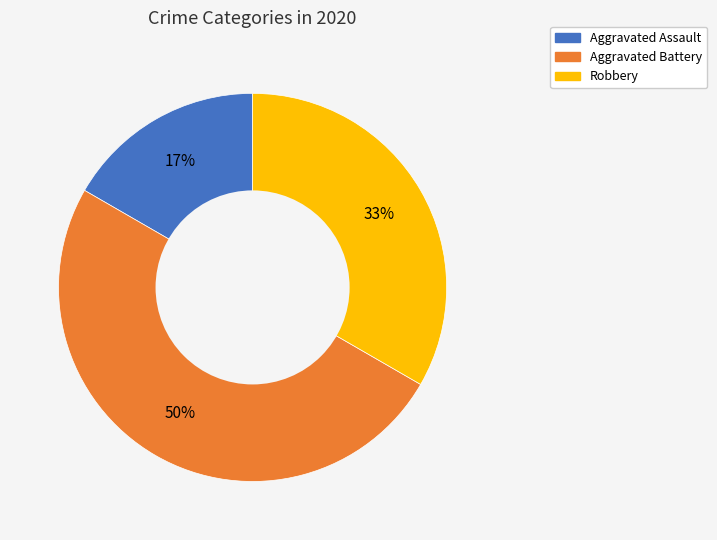

Which has a higher value, Robbery or Aggravated Assault?

Robbery